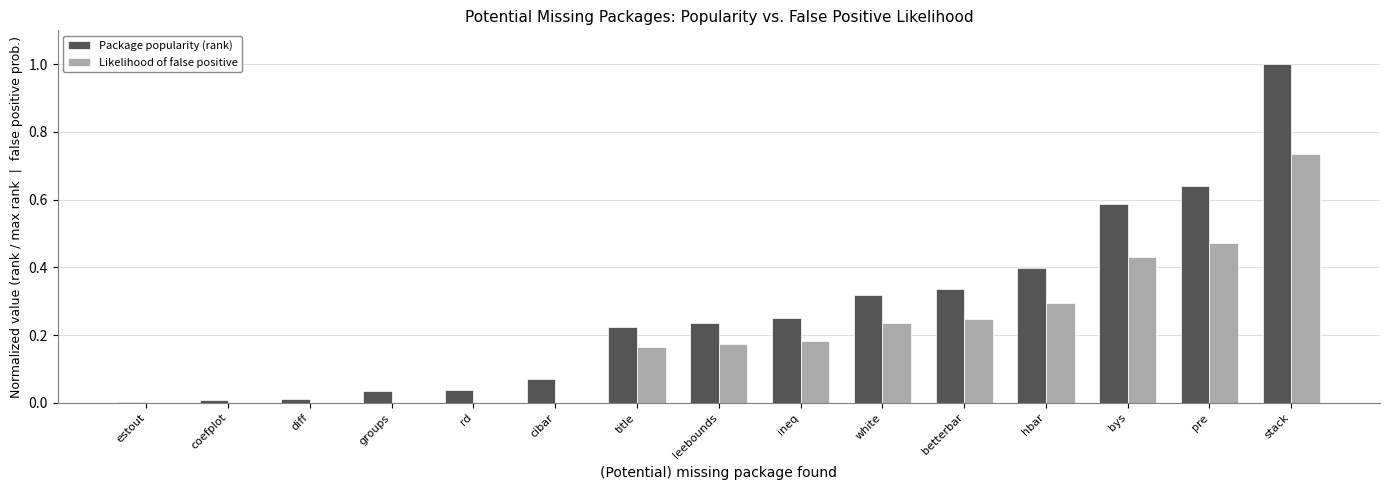

What is the greatest value displayed?

1.0